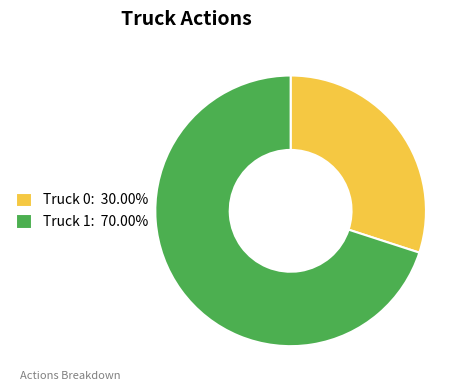

Approximately how many times larger is the value at Truck 0: 30.00% compared to Truck 1: 70.00%?

0.4